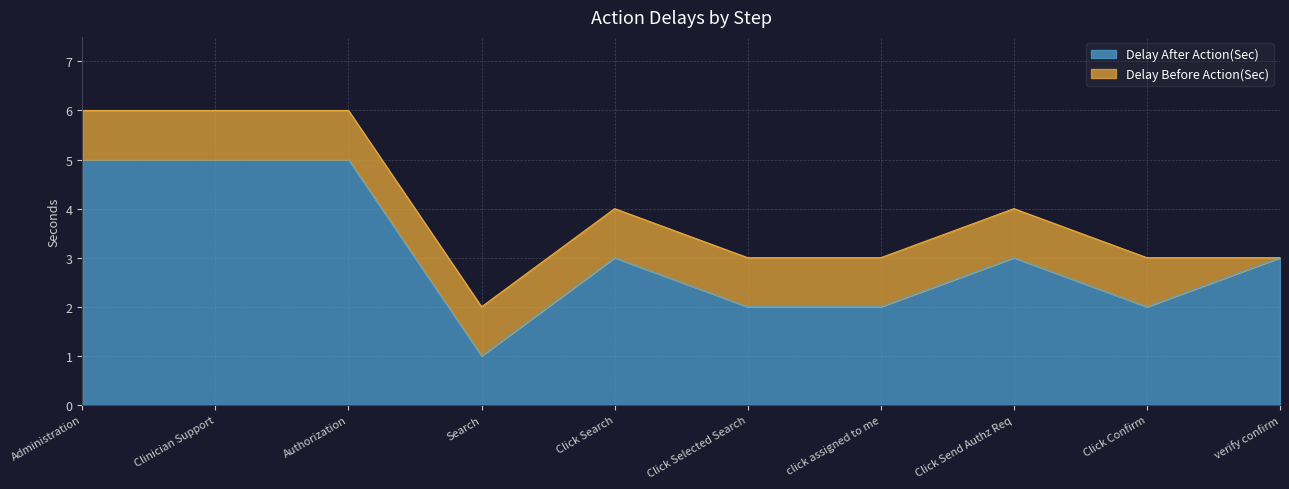

Reading left to right, what are all the values shown in this chart?

Administration=5	Clinician Support=5	Authorization=5	Search=1	Click Search=3	Click Selected Search=2	click assigned to me=2	Click Send Authz Req=3	Click Confirm=2	verify confirm=3